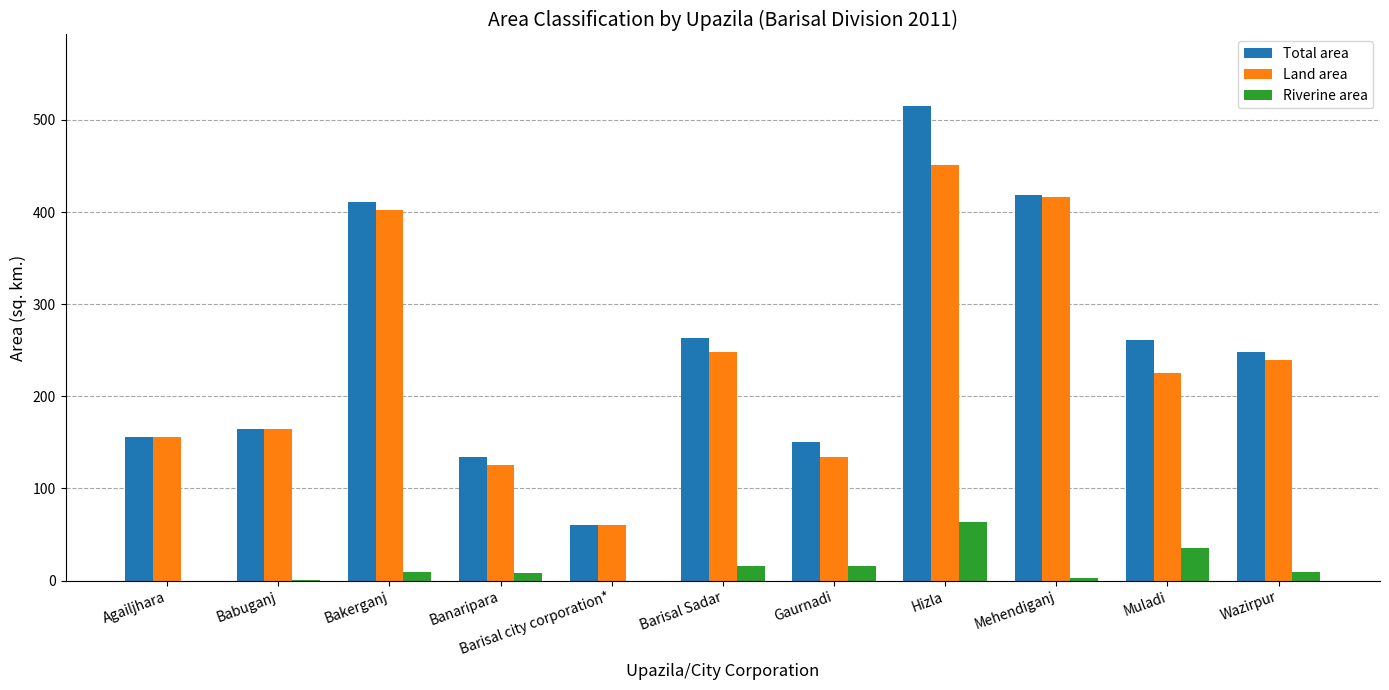

Is the value of Riverine area at Muladi greater than the value of Total area at Barisal city corporation*?

No